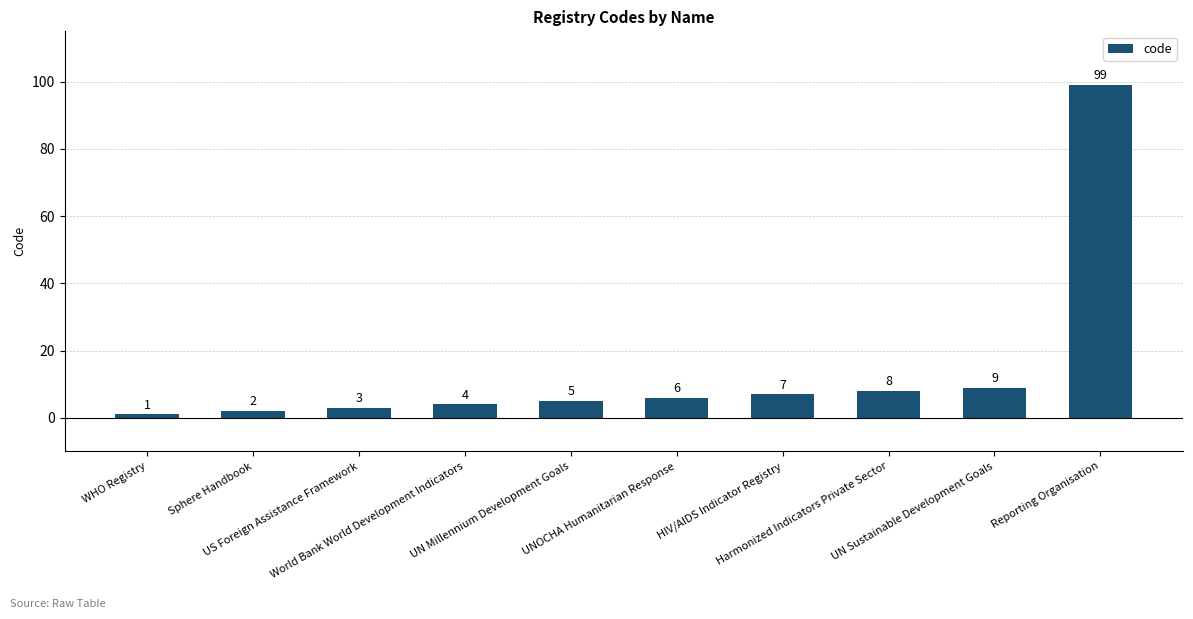

What is the value of the 10th bar from the left?

99